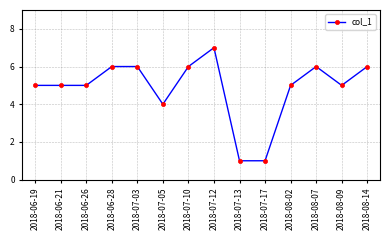

Which label corresponds to the largest value in the chart?

2018-07-12